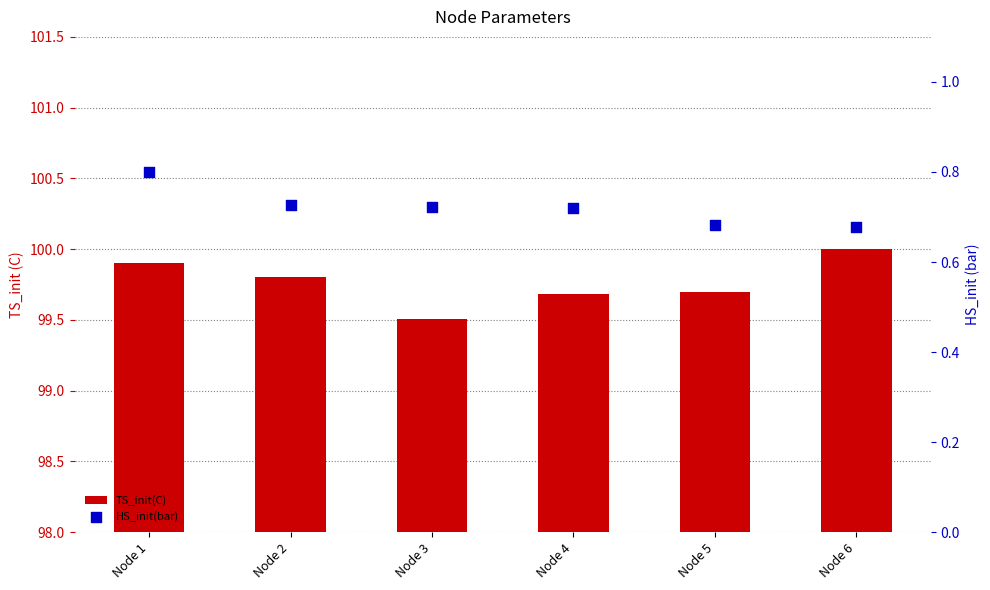

Which series reaches the maximum Y coordinate?

TS_init(C)